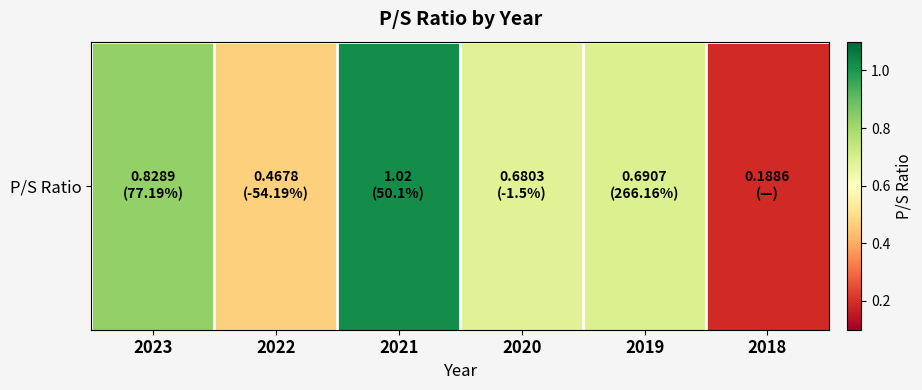

What is the difference between the values at 2023 and 2020?

0.1